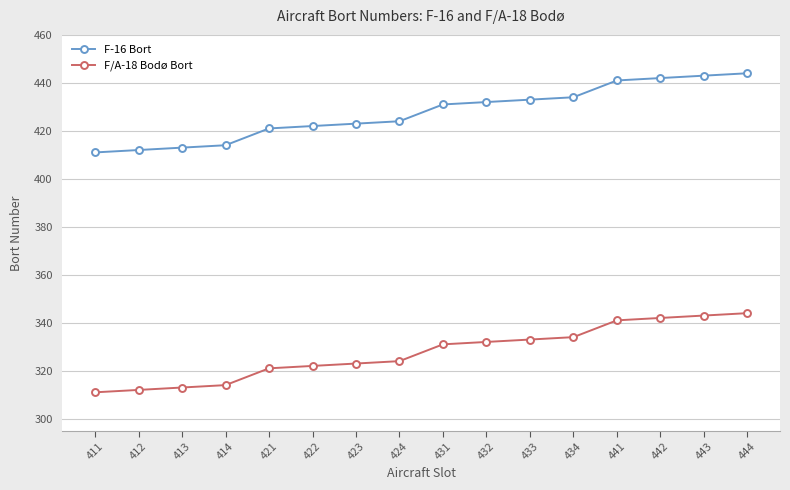

True or false: F-16 Bort and F/A-18 Bodø Bort intersect in this chart.

False